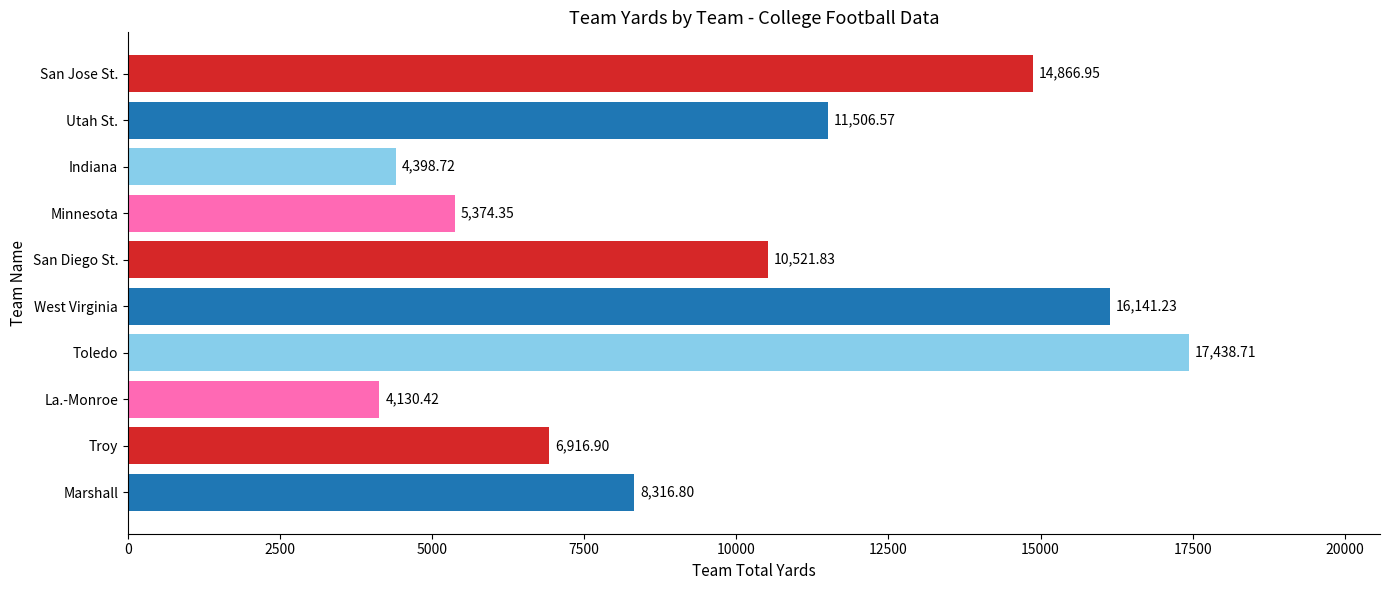

Rank the categories by value from lowest to highest.

La.-Monroe, Indiana, Minnesota, Troy, Marshall, San Diego St., Utah St., San Jose St., West Virginia, Toledo